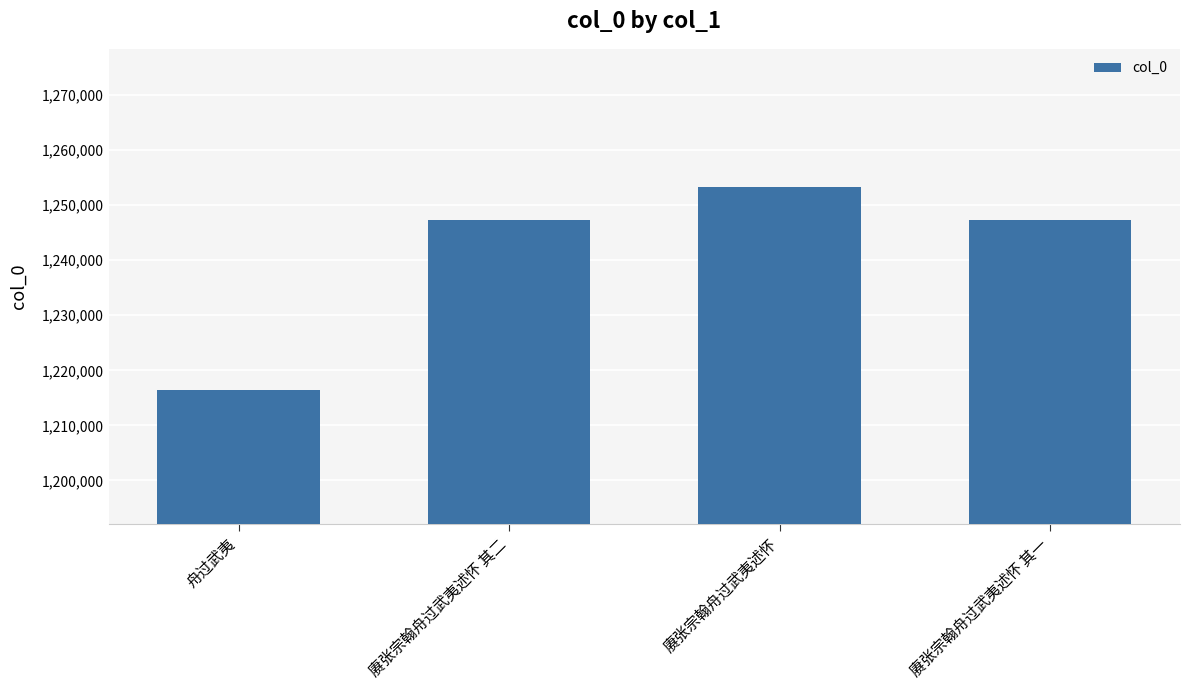

What is the change in value from 舟过武夷 to 赓张宗翰舟过武夷述怀 其二?

+30992